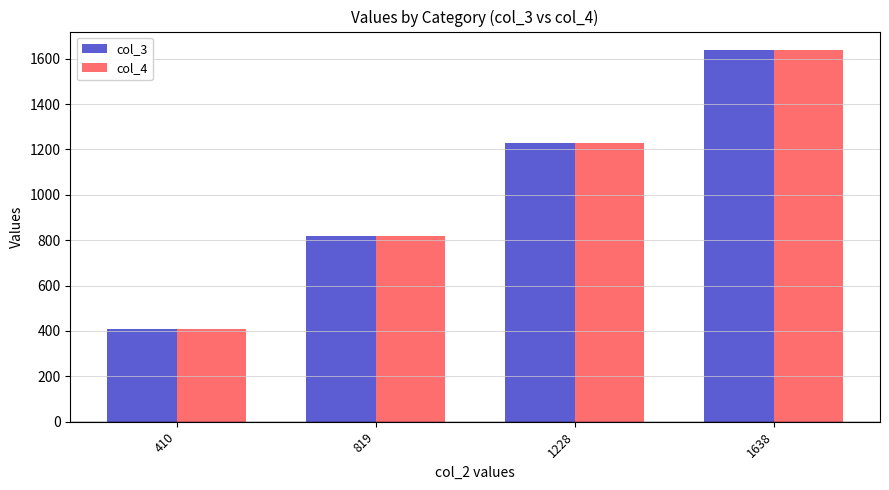

Rank the categories by col_3 value from lowest to highest.

410, 819, 1228, 1638